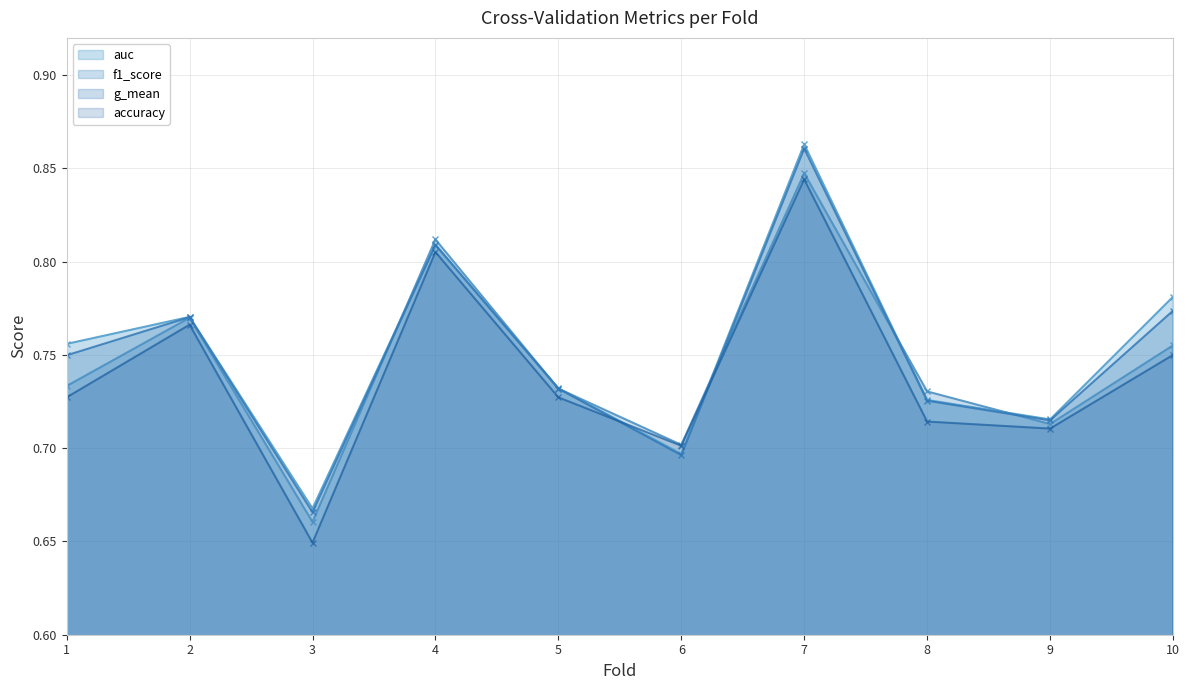

At which category is the sum across all series the highest?

7